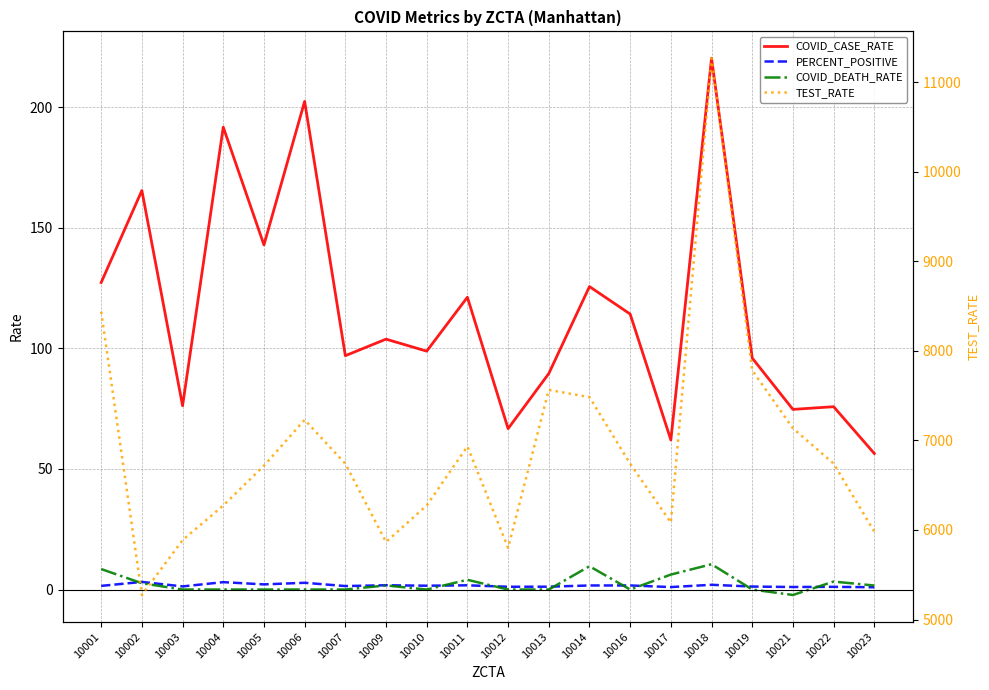

Which series has the largest total across all categories?

TEST_RATE